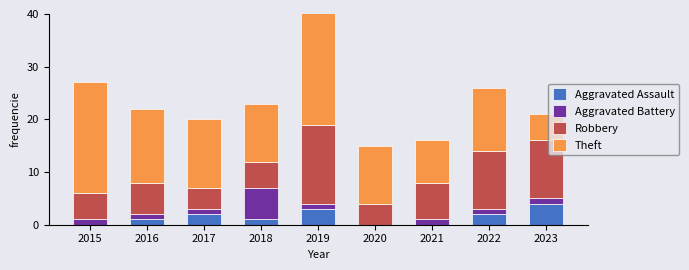

What is the sum of all Aggravated Assault values?

13